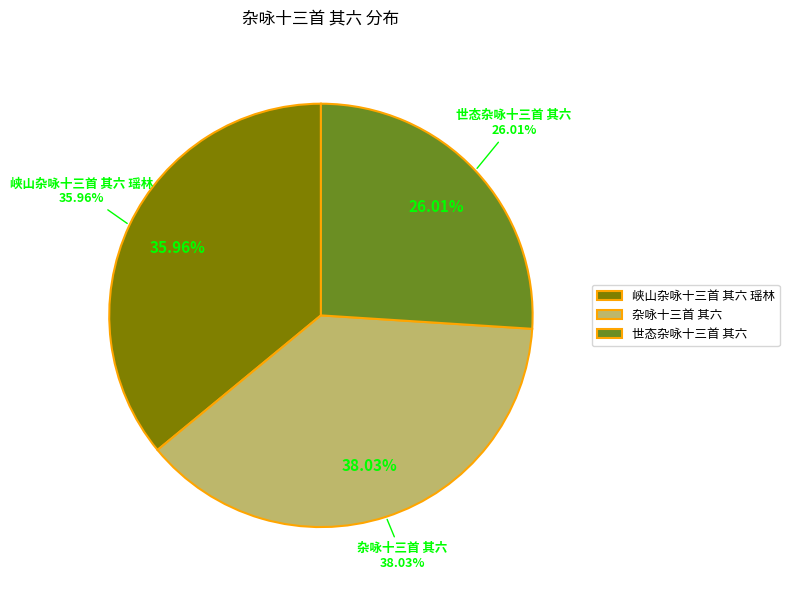

To the nearest percent, what is the combined percentage of 峡山杂咏十三首 其六 瑶林 and 世态杂咏十三首 其六?

62%